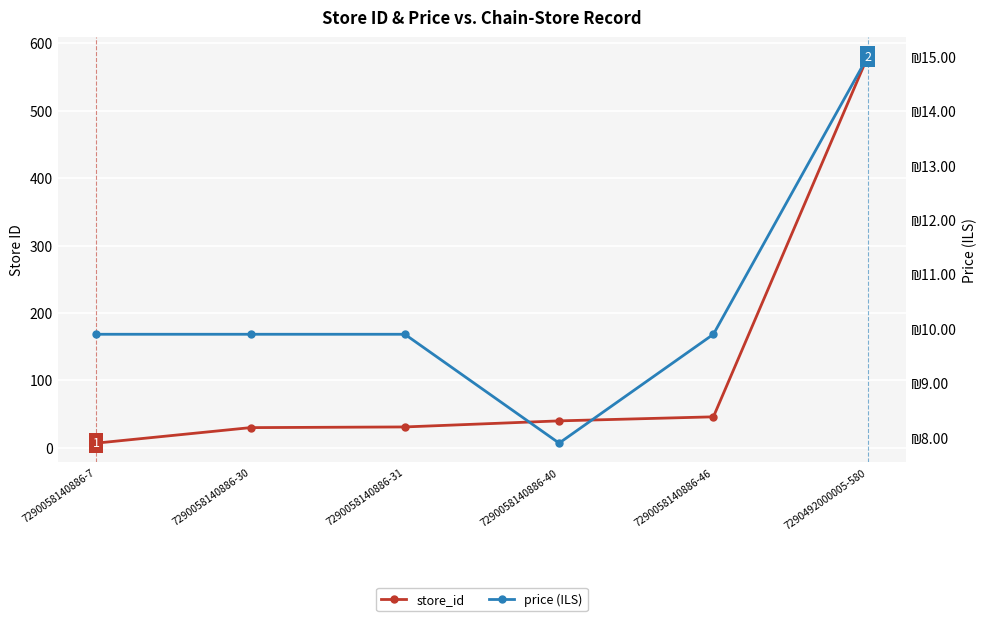

Reading right to left, extract all data points from this chart.

store_id: 7290492000005-580=580.0	7290058140886-46=46.0	7290058140886-40=40.0	7290058140886-31=31.0	7290058140886-30=30.0	7290058140886-7=7.0
price (ILS): 7290492000005-580=15.0	7290058140886-46=9.9	7290058140886-40=7.9	7290058140886-31=9.9	7290058140886-30=9.9	7290058140886-7=9.9